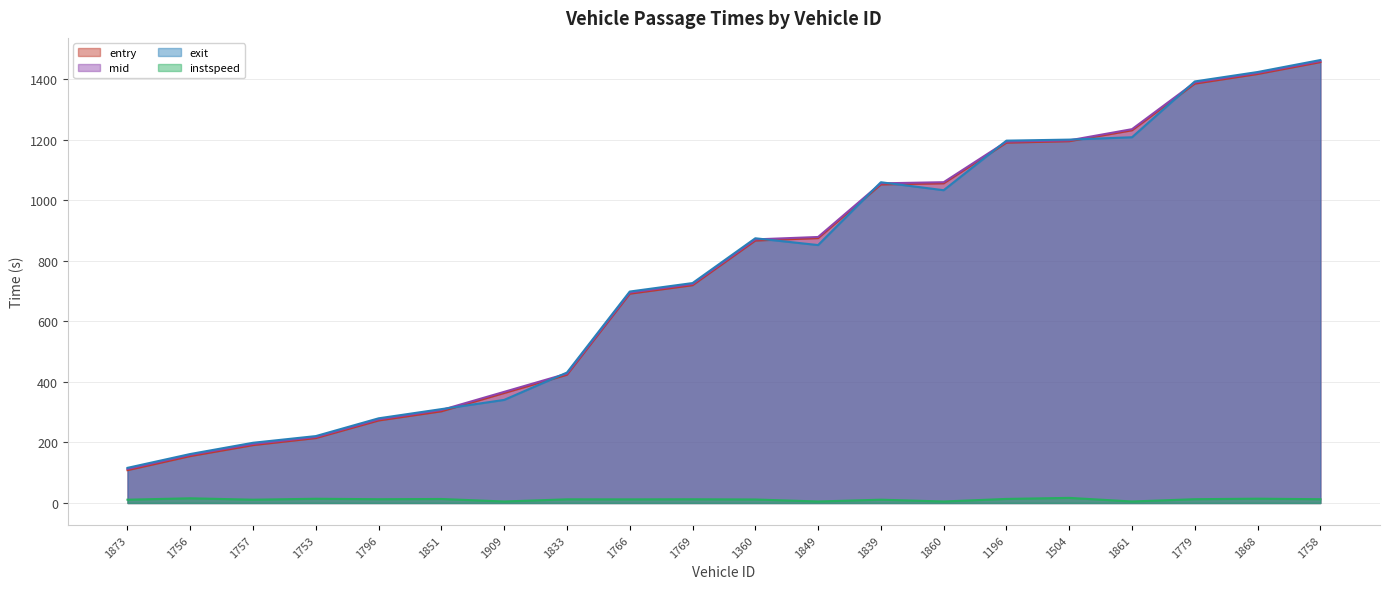

What position from the left is 1360?

11